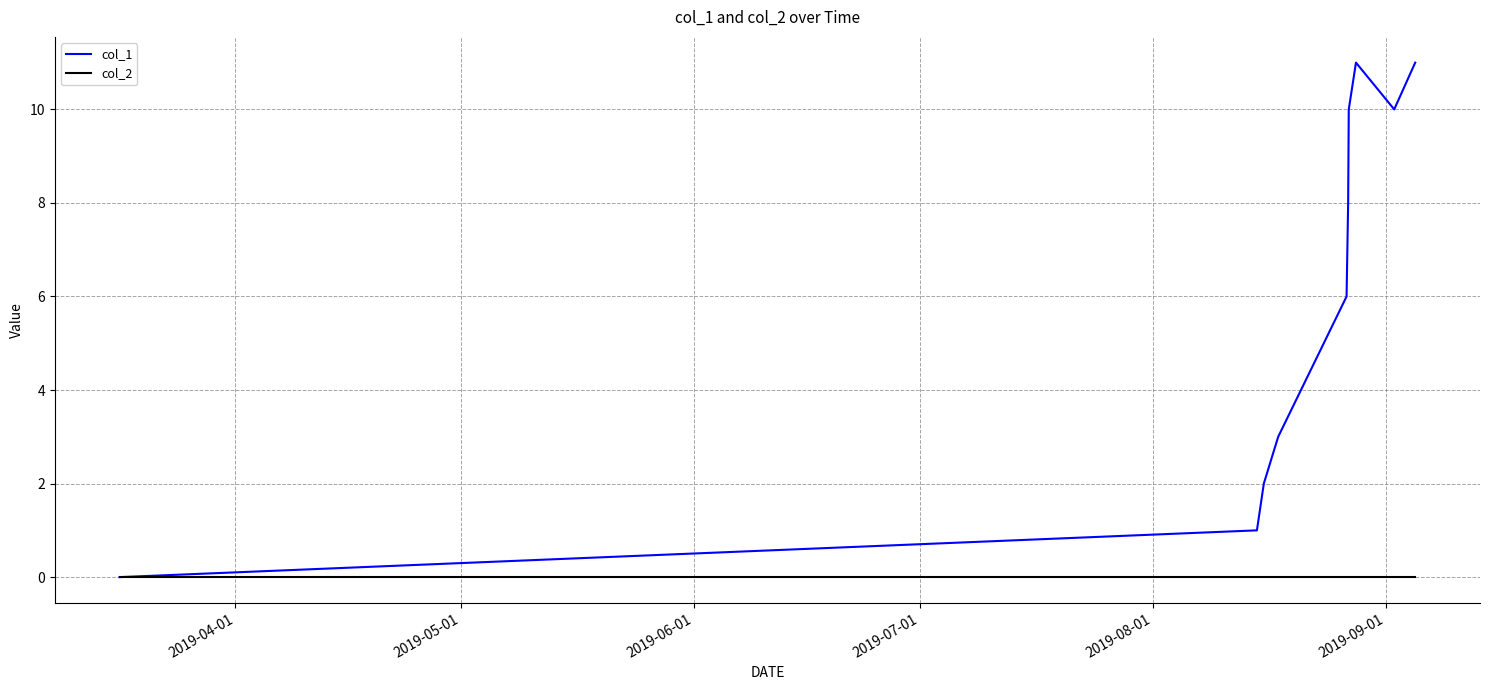

List the series in order of their peak value, highest first.

col_1, col_2